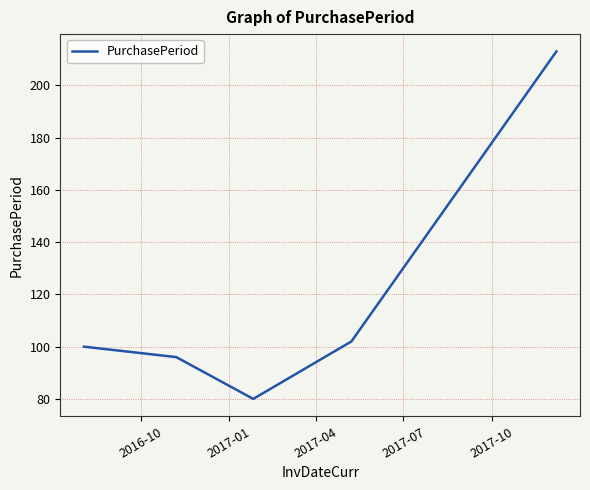

What is the difference between the maximum and minimum values?

133